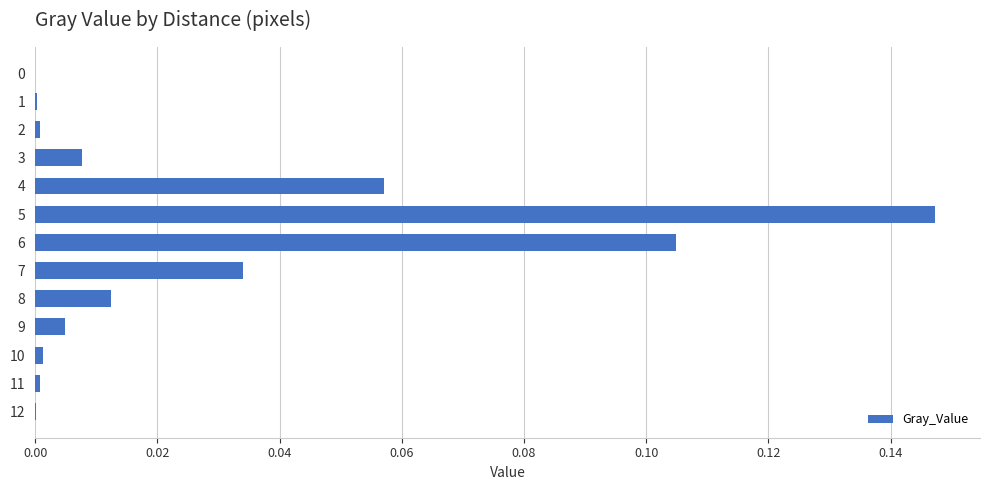

What is the sum of all values?

0.4